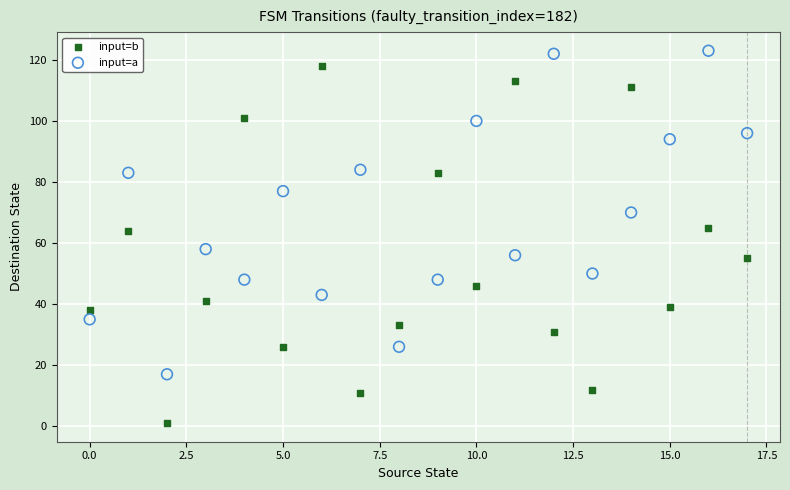

Which series has the largest Y range (max minus min)?

input=b